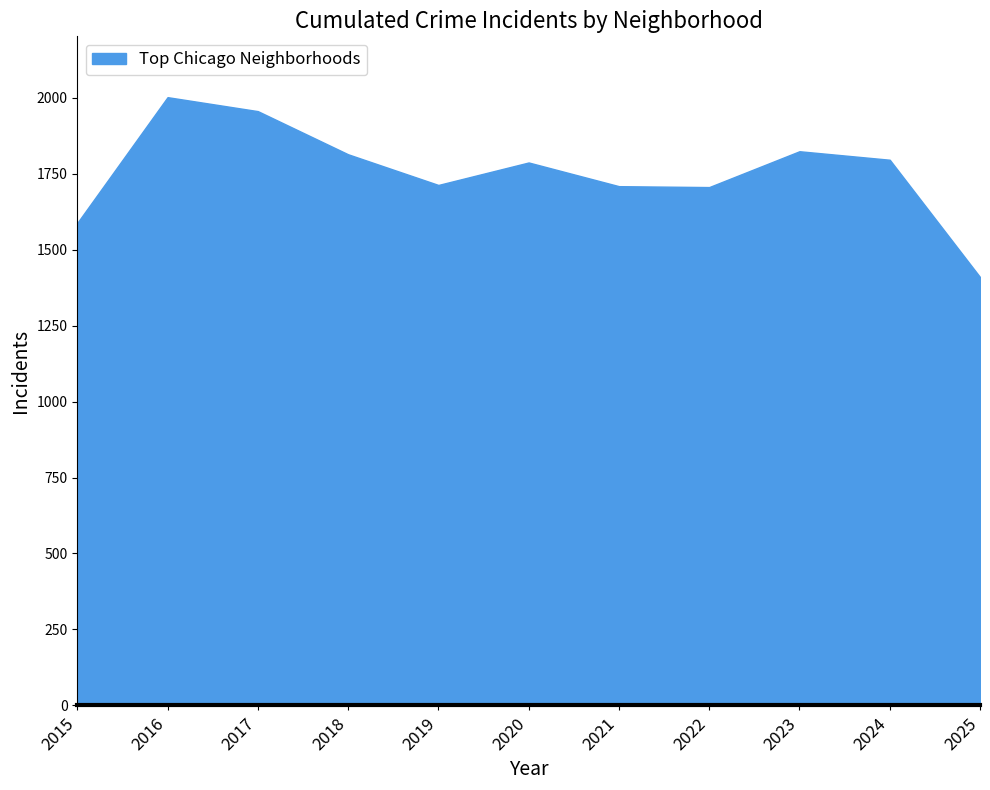

Approximately how many times larger is the value at 2018 compared to 2015?

1.1